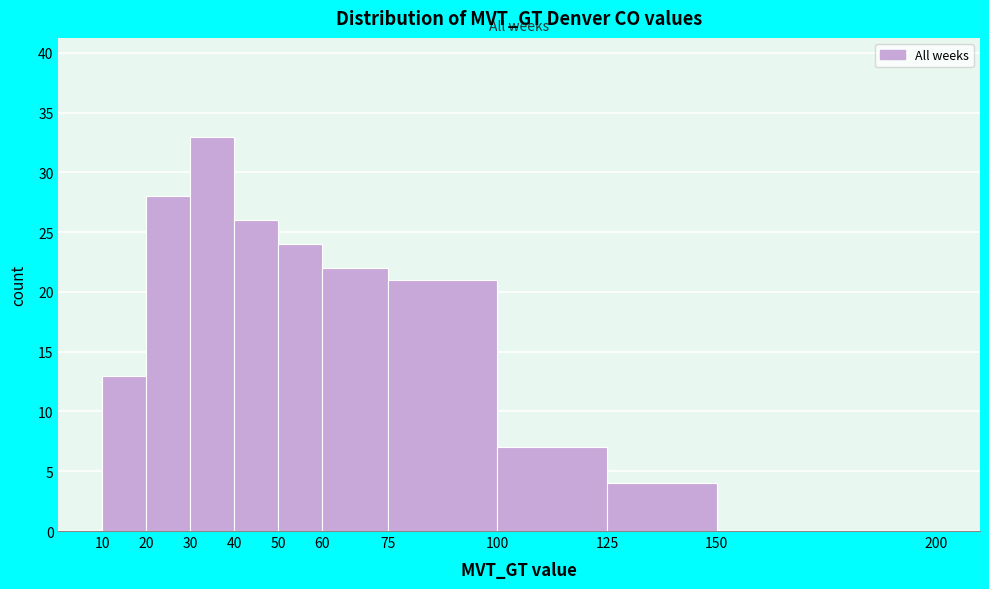

Over which range of the x-axis is the bar tallest?

30 to 40